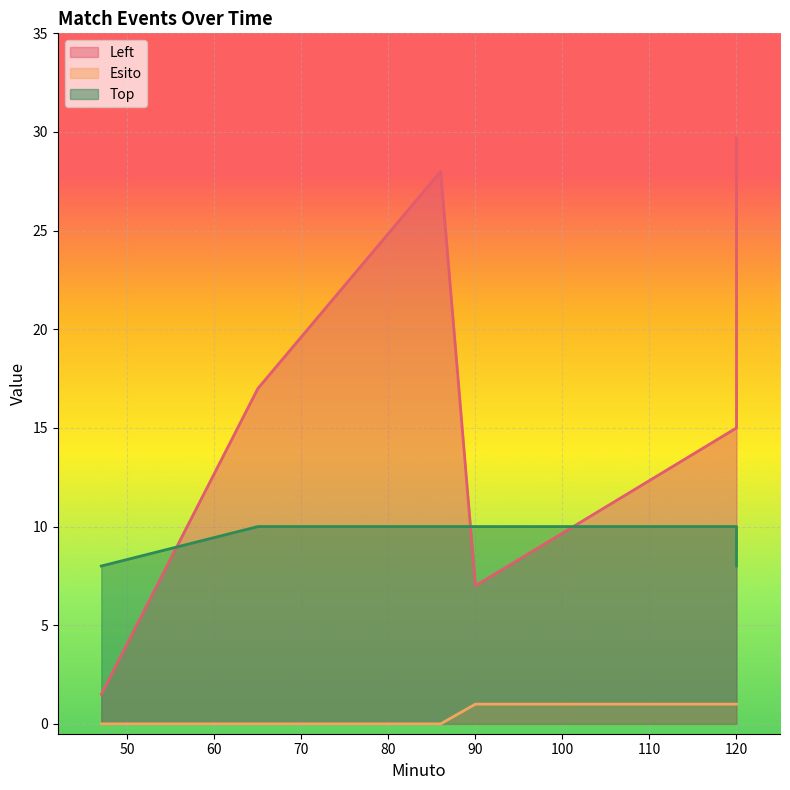

What is the value of the Left point at the 1st from the left?

1.5